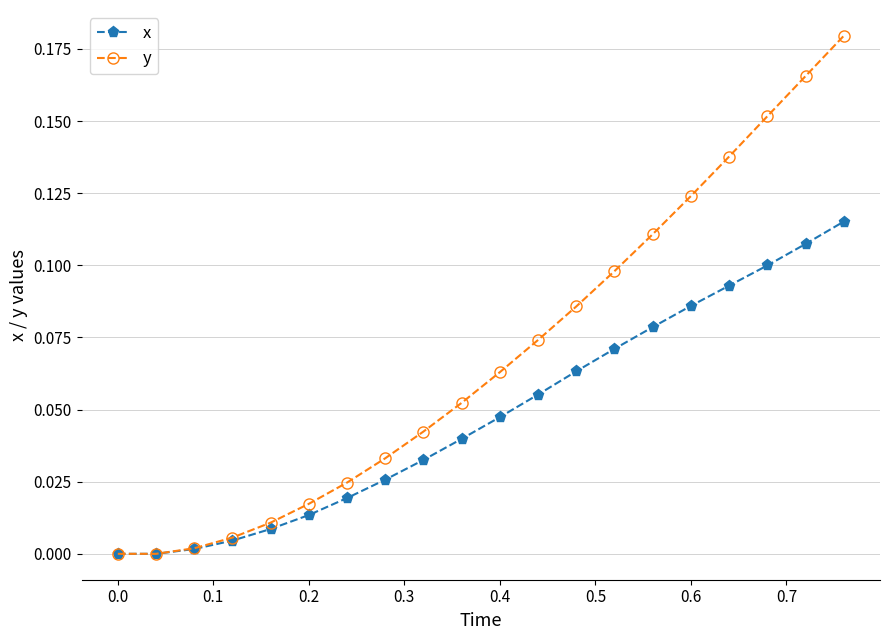

Which series has the largest total across all categories?

y